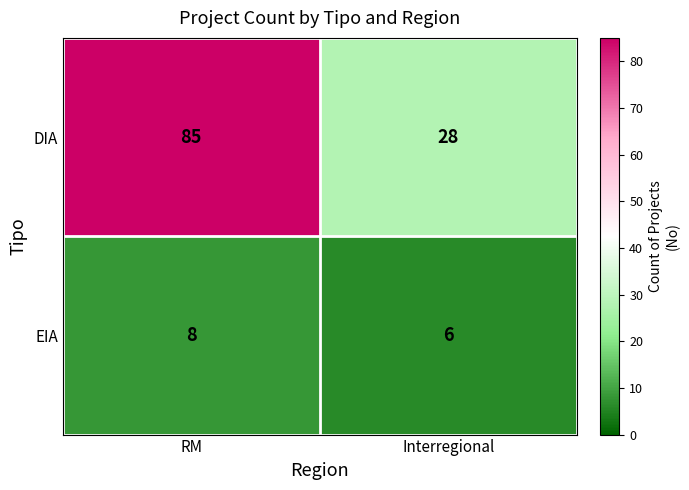

Which series changed the most between RM and Interregional?

DIA